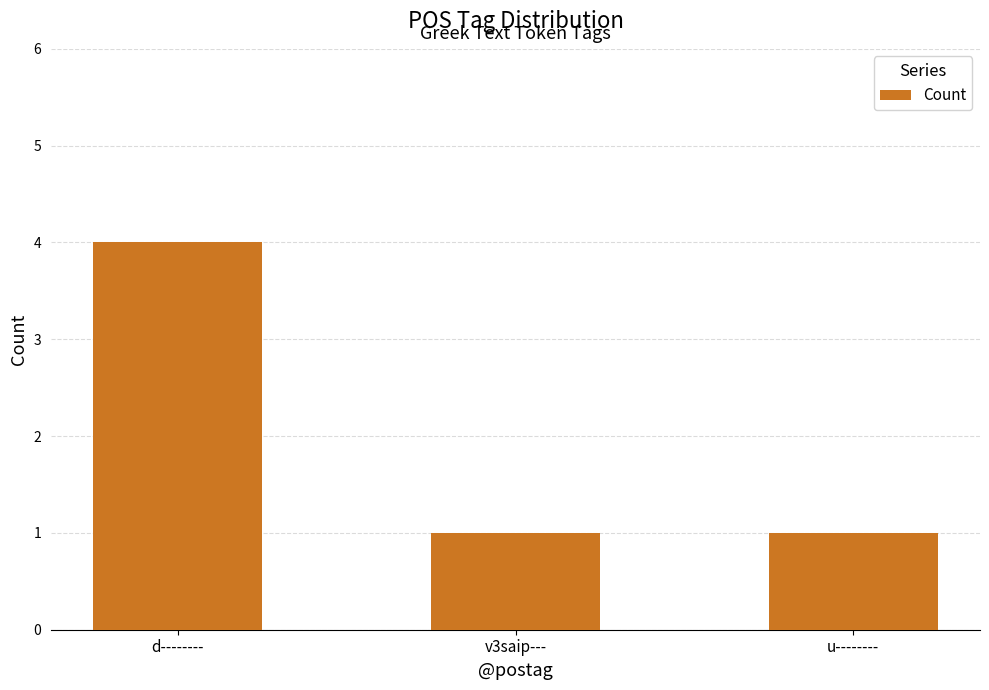

Is it true that the value at u-------- is 1?

True